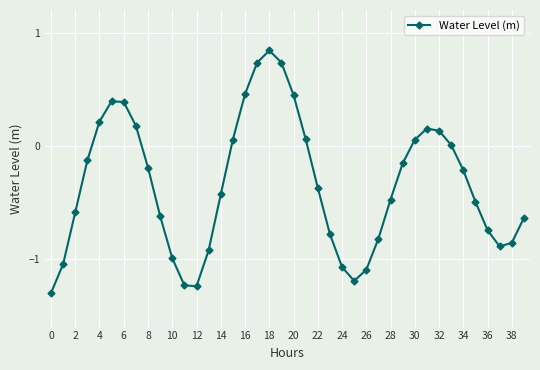

Is this an area chart (filled region under the line)?

No